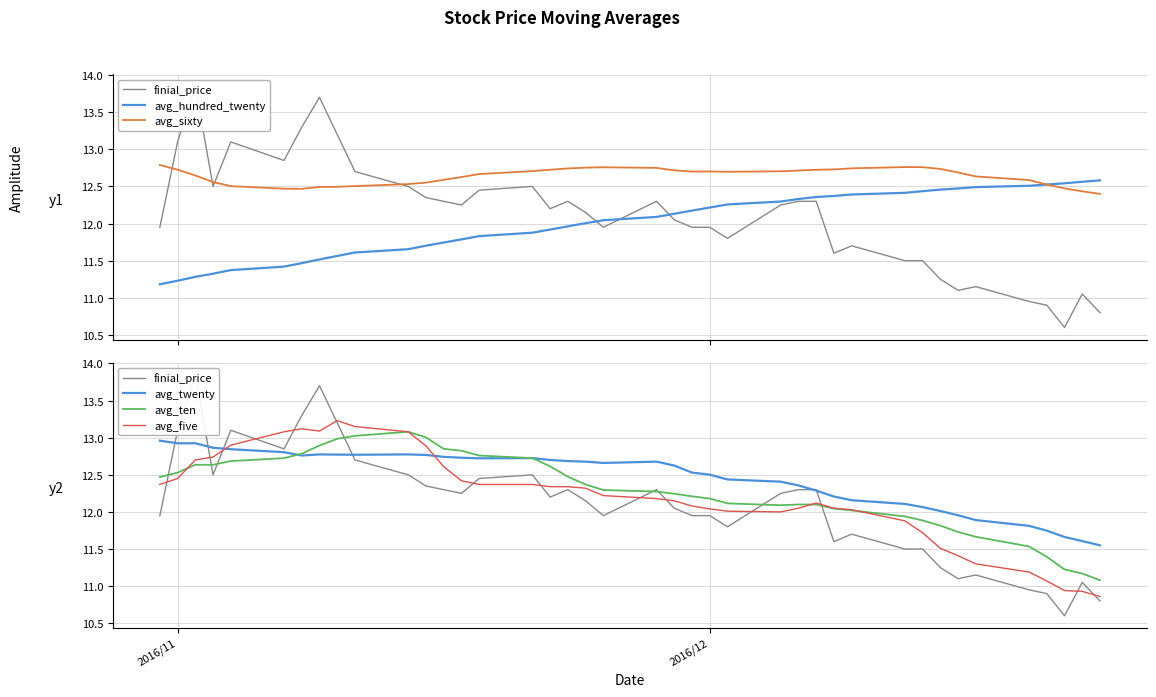

How many times do avg_twenty and avg_five cross each other?

2